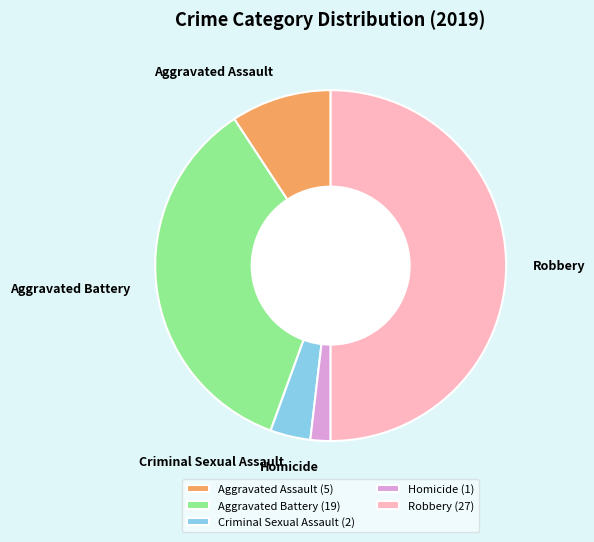

The Criminal Sexual Assault slice represents 4% of the pie. True or false?

True